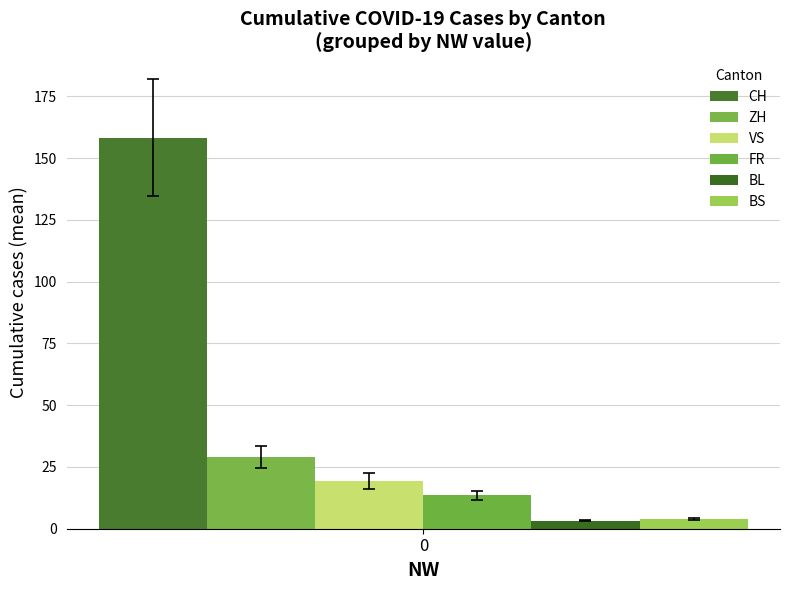

Does the chart contain any negative values?

No